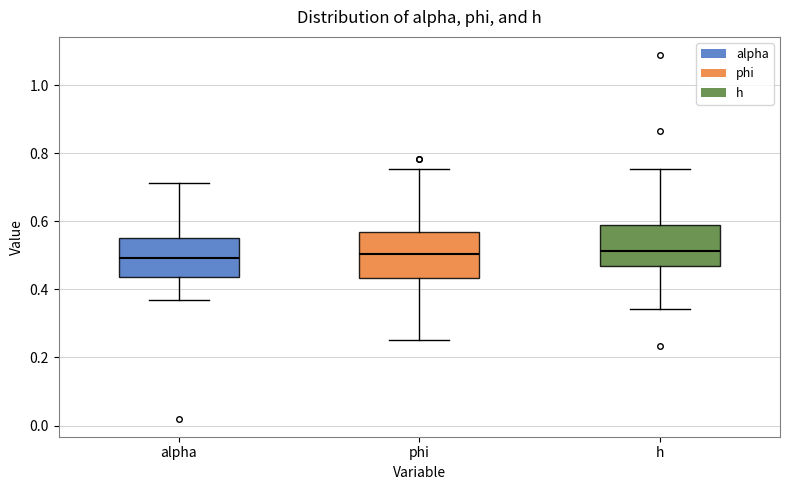

Reading left to right, transcribe this box plot: for each box, give where its median line is, the range the box spans, and where its two whiskers end, as read against the y-axis. The values are not printed on the chart, so give them approximately, as read against the axis.

alpha: median 0.50, box 0.44 to 0.54, whiskers 0.36 to 0.72
phi: median 0.50, box 0.44 to 0.56, whiskers 0.26 to 0.76
h: median 0.52, box 0.46 to 0.58, whiskers 0.34 to 0.76